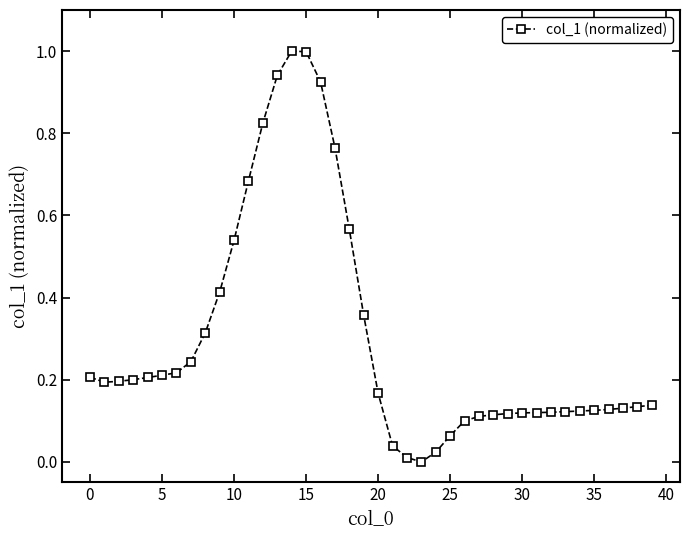

True or false: the data has more than 0 interior local peaks.

True